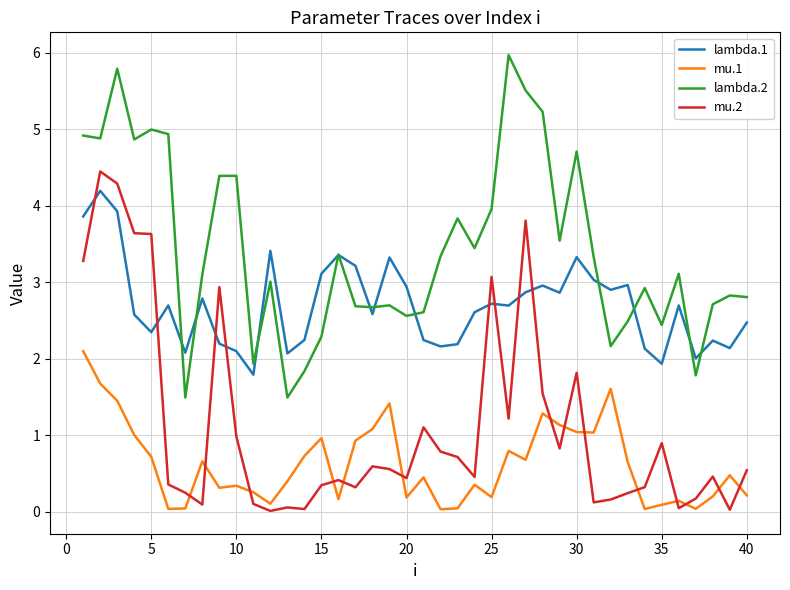

True or false: mu.2 and lambda.2 cross at least once.

False